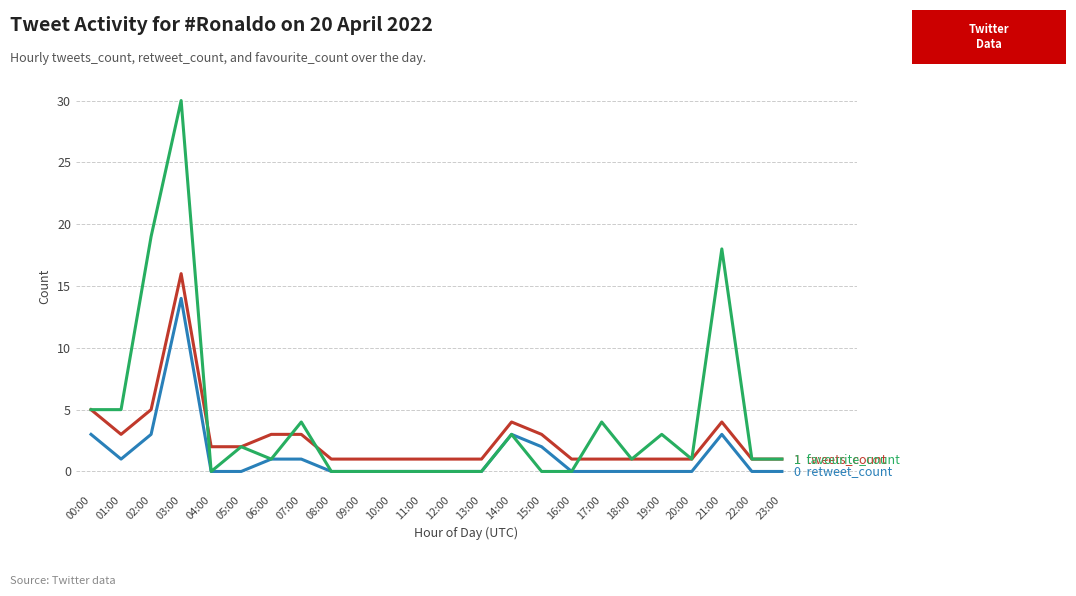

Which label corresponds to the largest value in the chart?

03:00